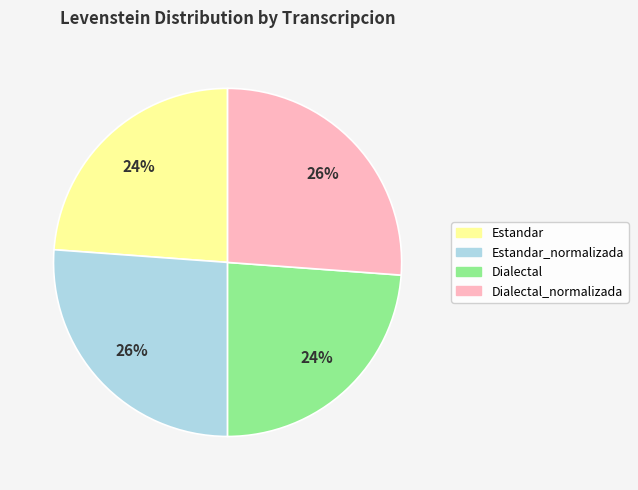

How many segments does this pie chart have?

4